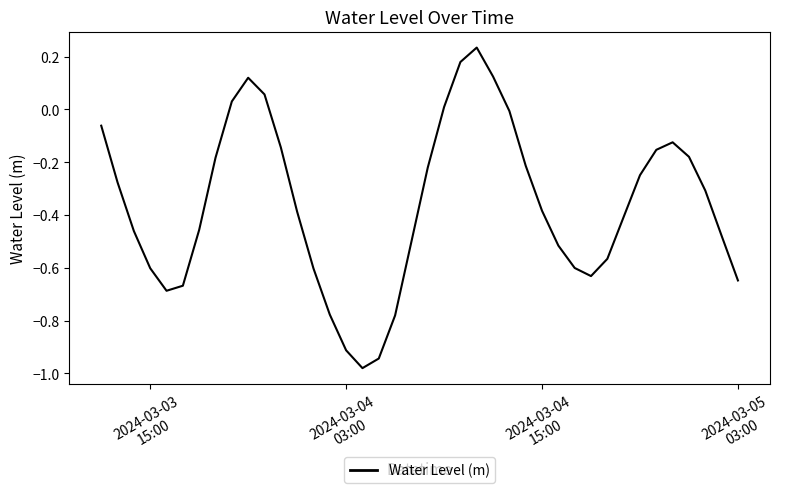

What is the difference between the maximum and minimum values?

1.2